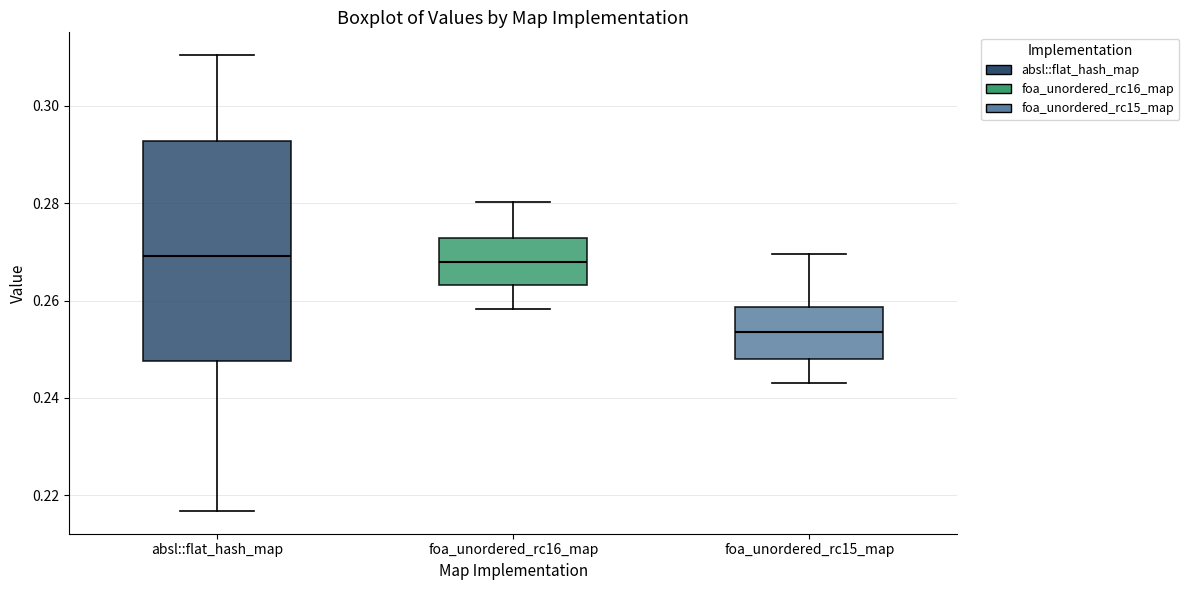

Comparing the boxes themselves (not the whiskers), which one is the tallest?

absl::flat_hash_map